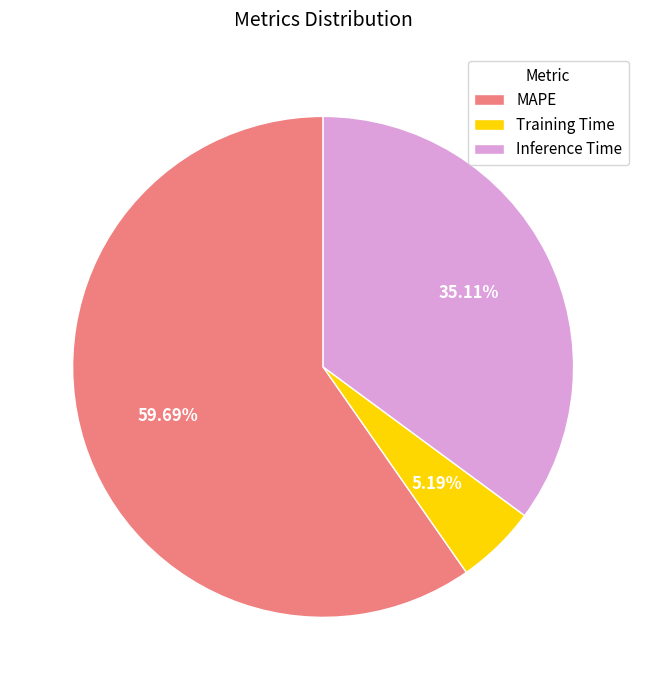

Which category has the smallest portion of the pie?

Training Time